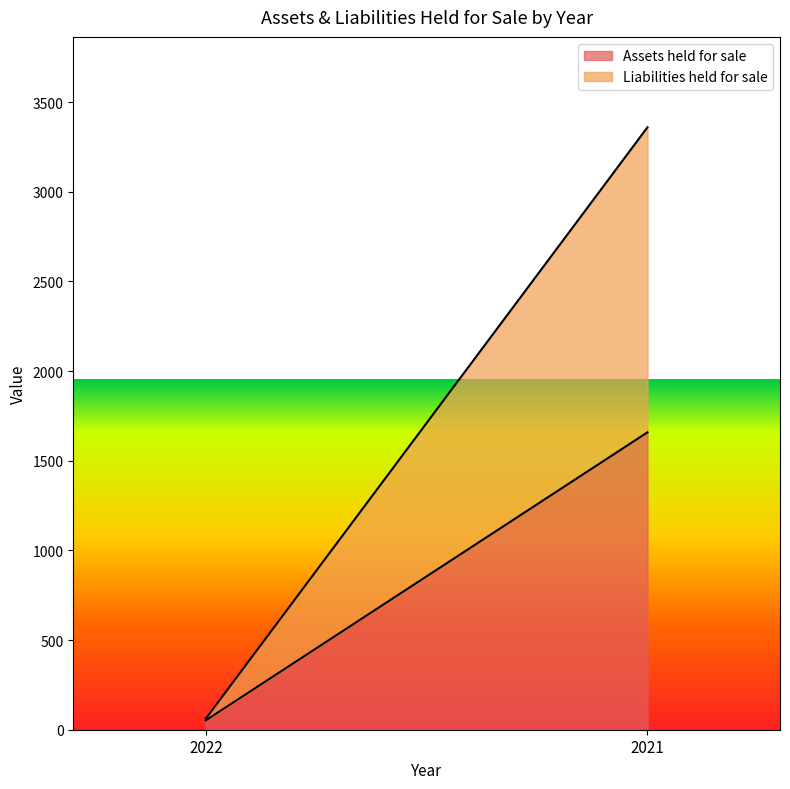

What value does the Assets held for sale series have at 2021?

1658.4